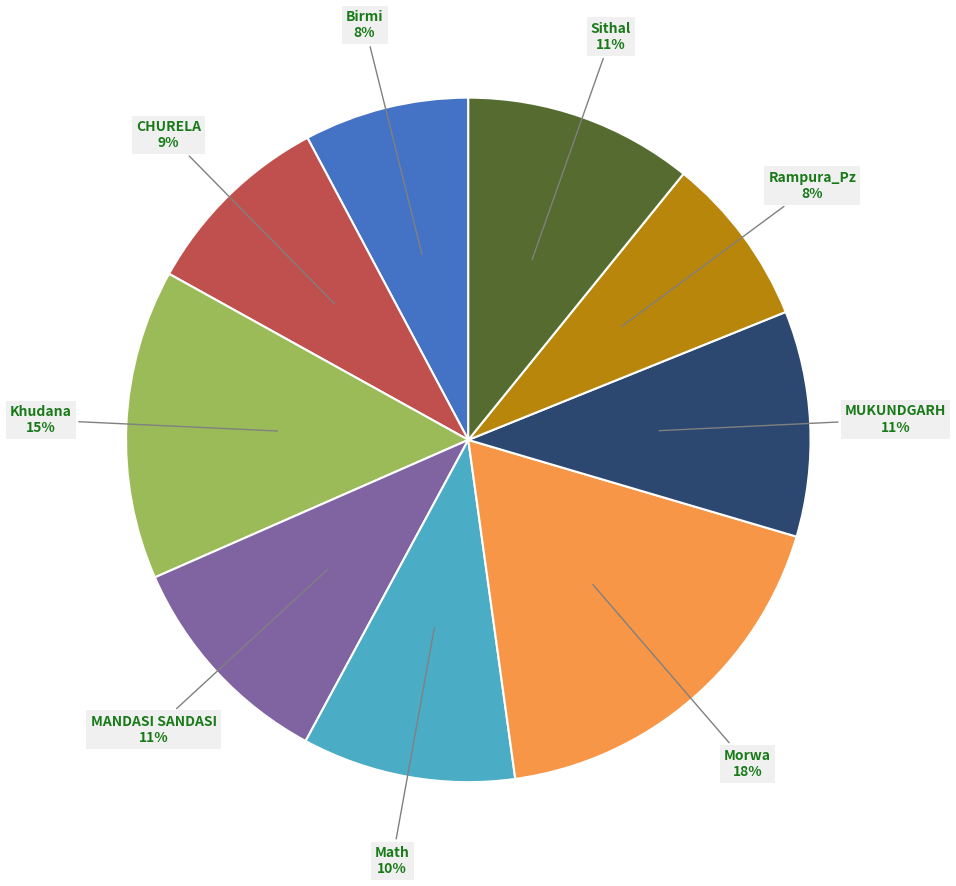

To the nearest percent, what is the average slice percentage?

11%